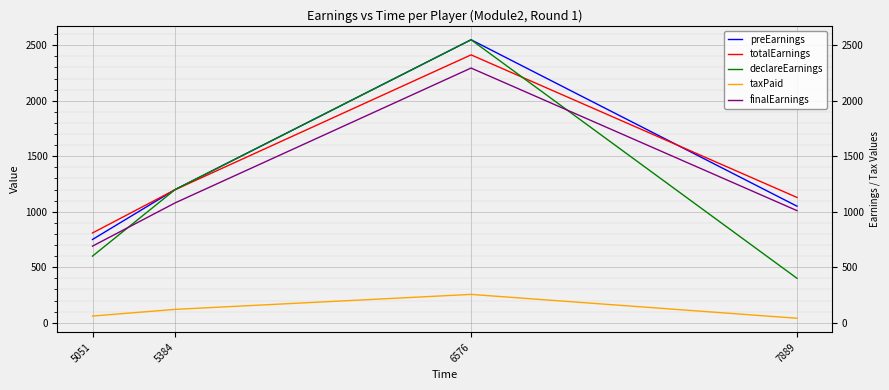

True or false: finalEarnings has more than 0 interior local peaks.

True